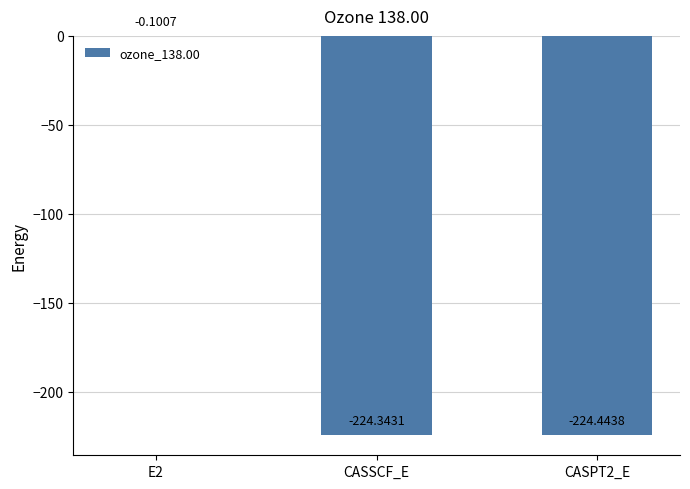

Which has a higher value, CASSCF_E or CASPT2_E?

CASSCF_E